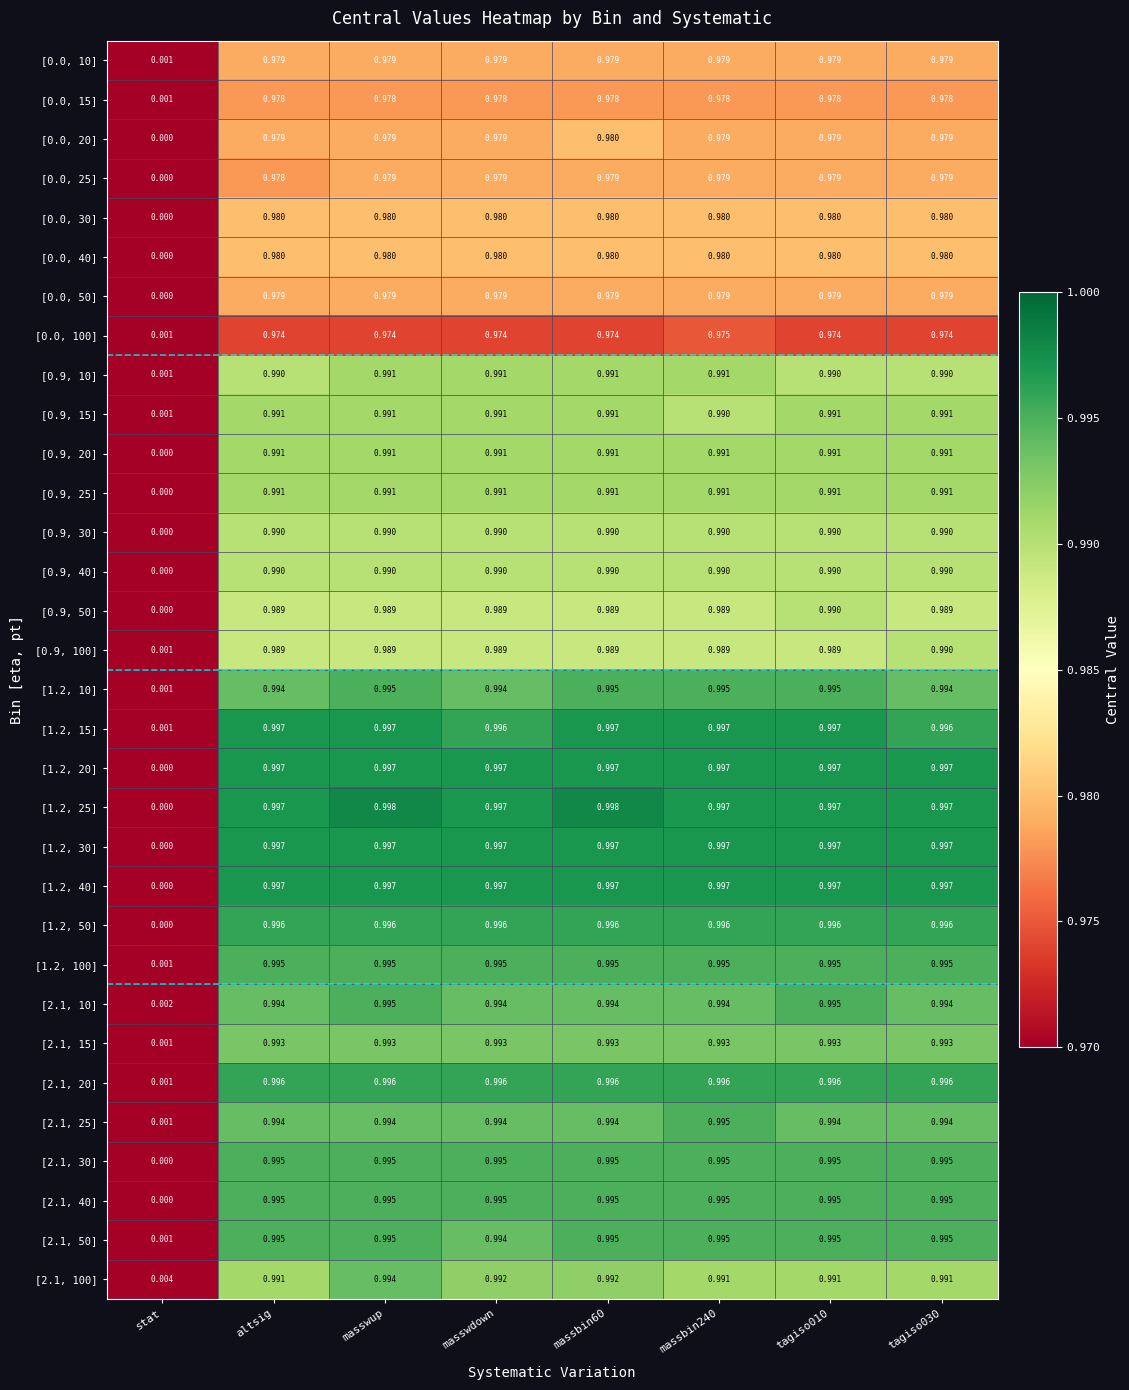

At which label does [1.2, 30] reach its minimum?

stat